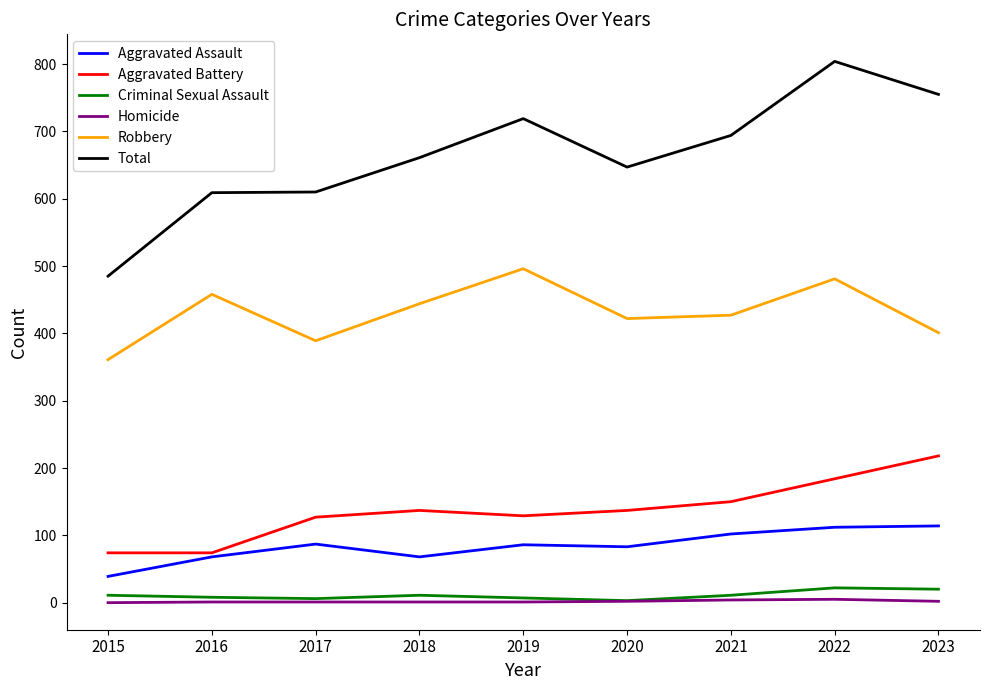

How many interior local peaks does the Robbery series have?

3